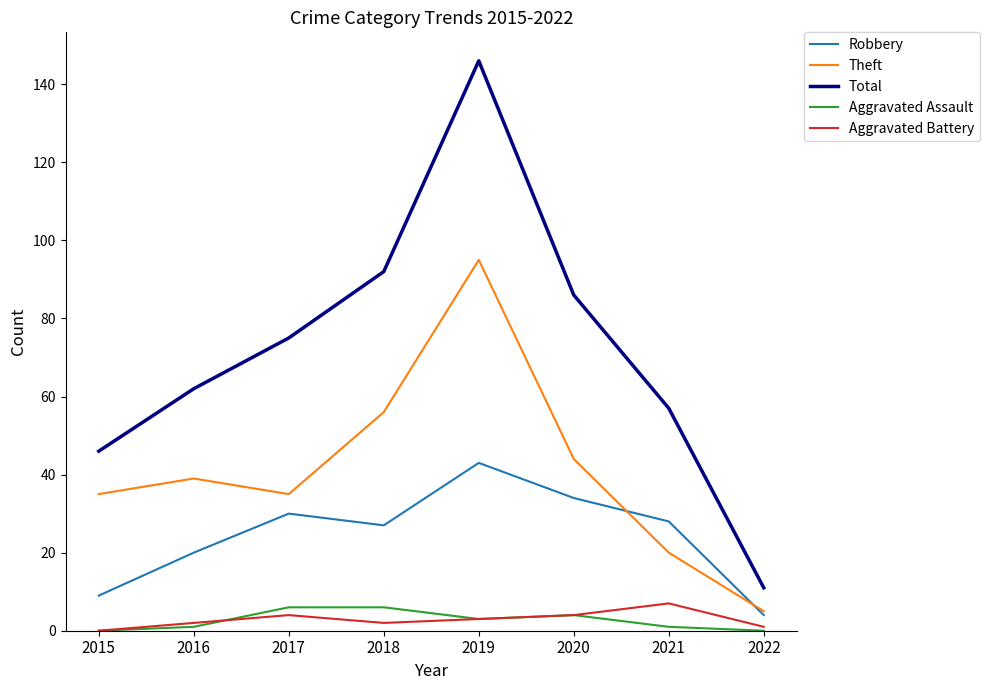

Is it true that Robbery equals 51 at 2020?

False